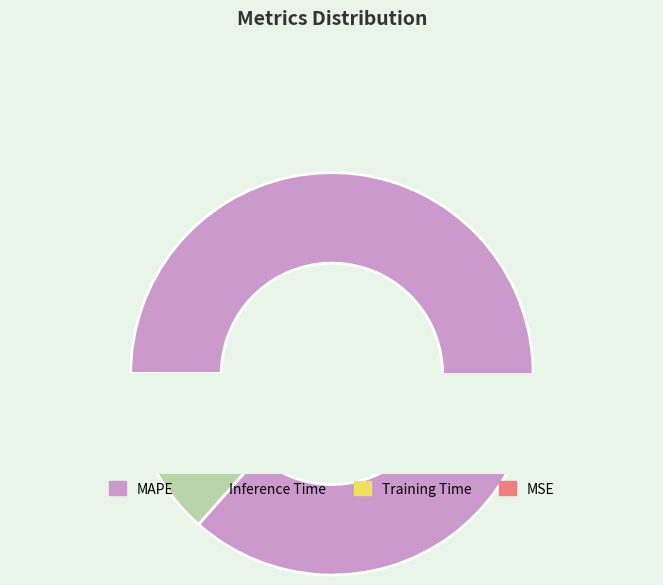

Which category has the smallest portion of the pie?

MSE